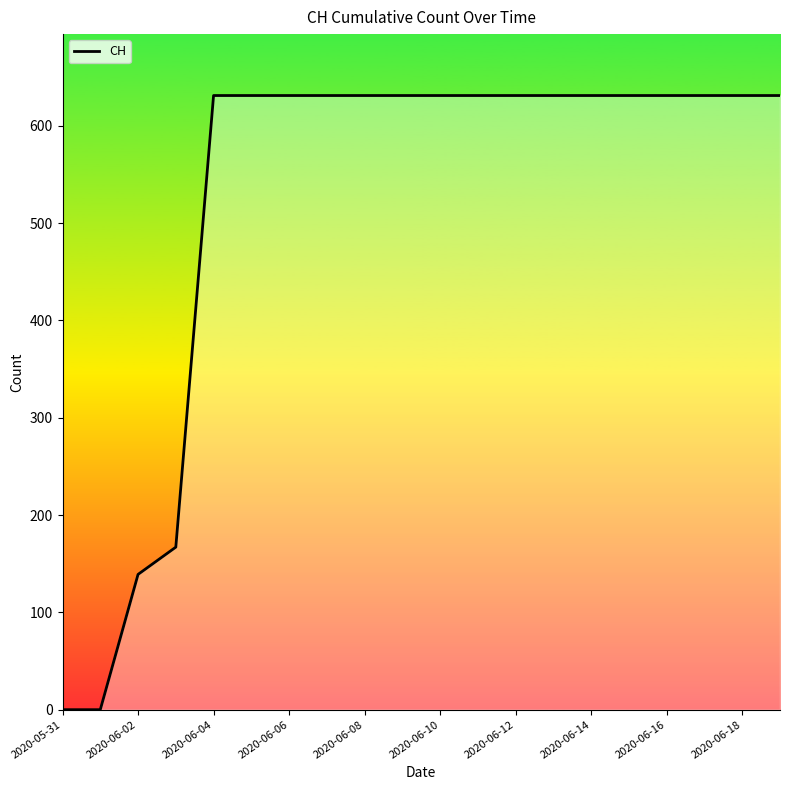

What is the difference between the maximum and minimum values?

631